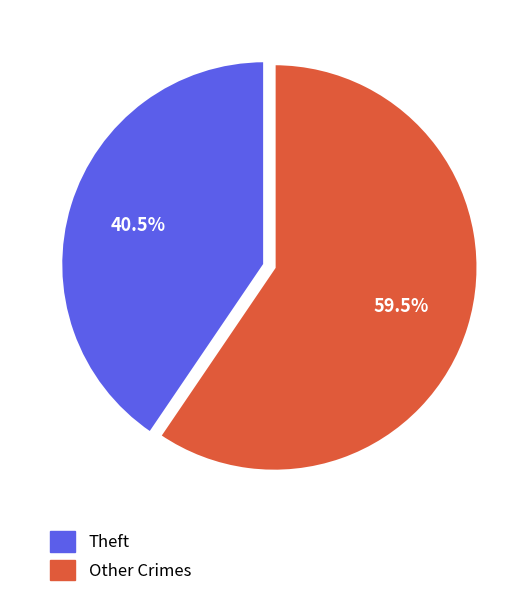

Is there any slice that represents more than half of the pie?

Yes